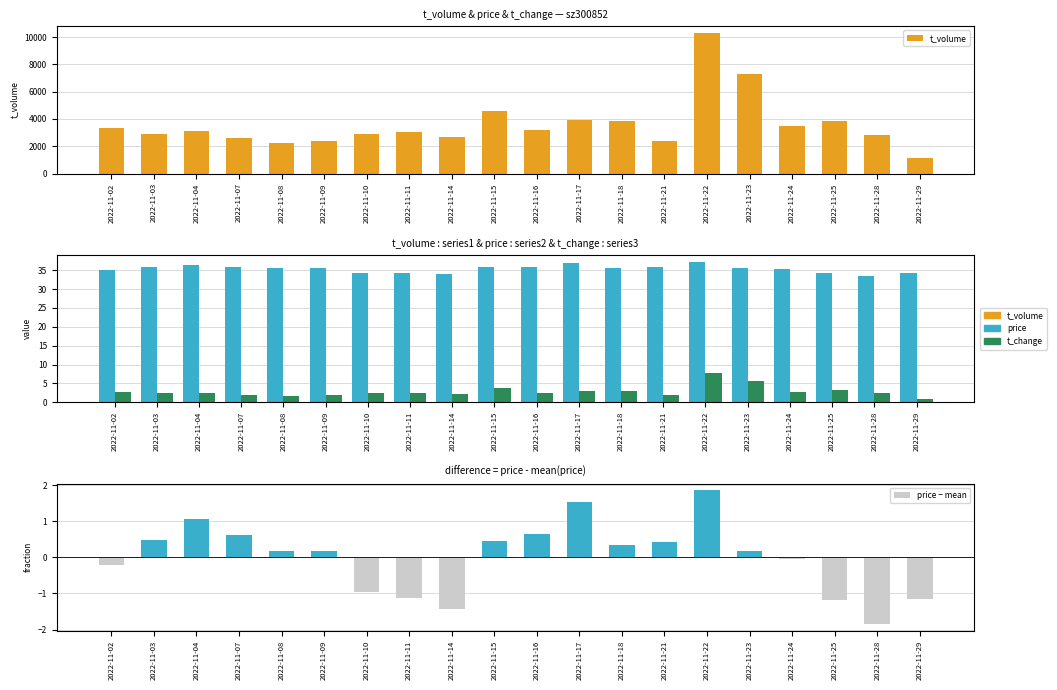

At which label does t_change reach its peak?

2022-11-22